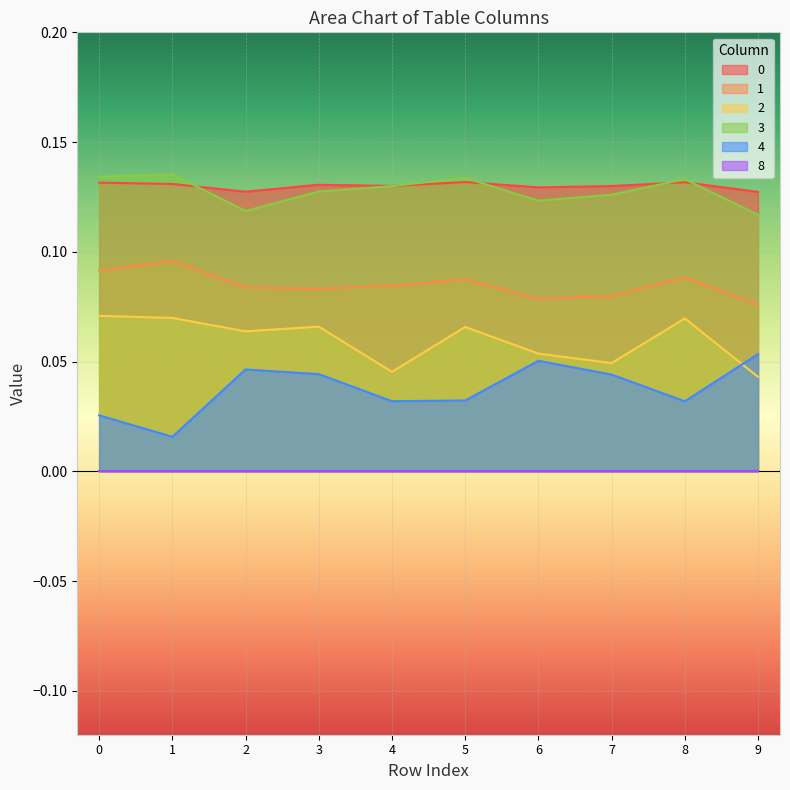

Between 0 and 3, which series saw the biggest shift?

4